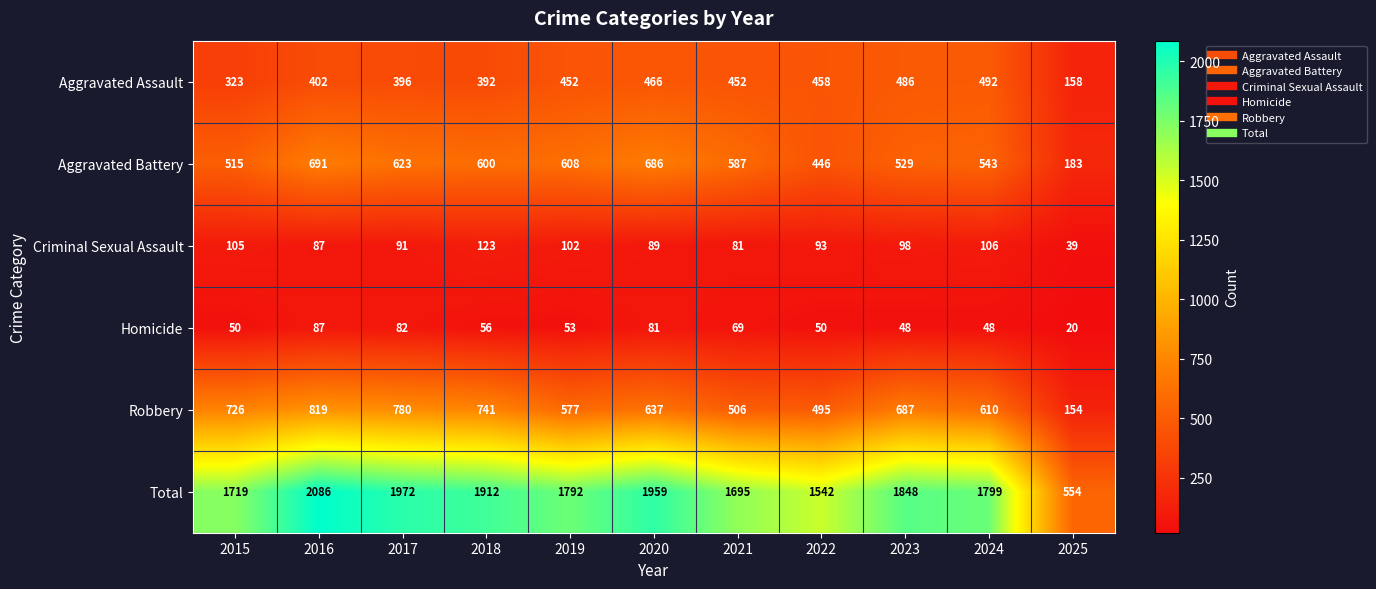

At how many categories does at least one series exceed 1625?

9